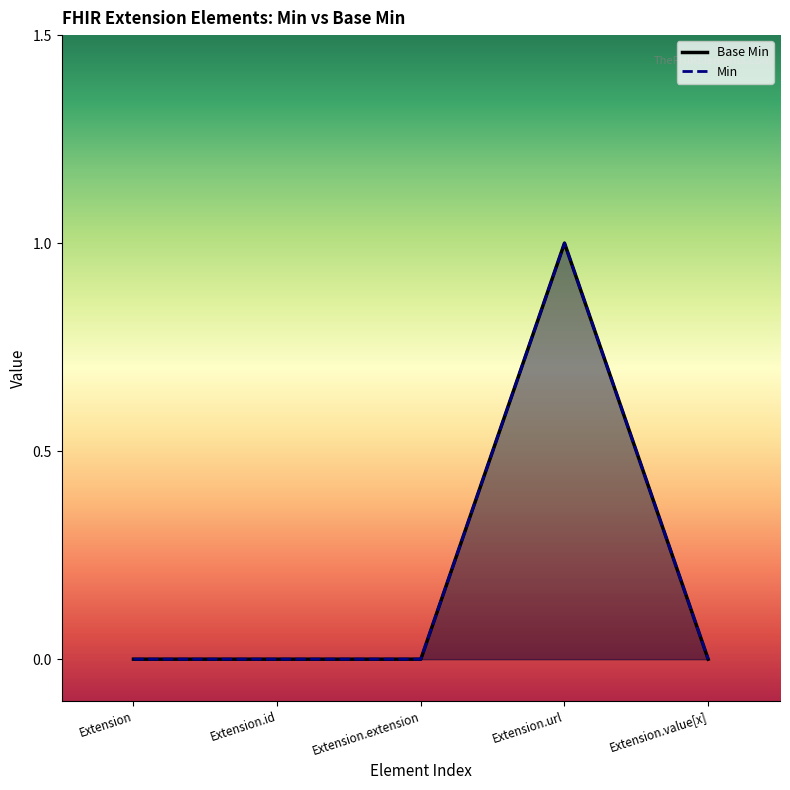

Reading left to right, transcribe all the data shown in this chart.

0	0	0	1	0